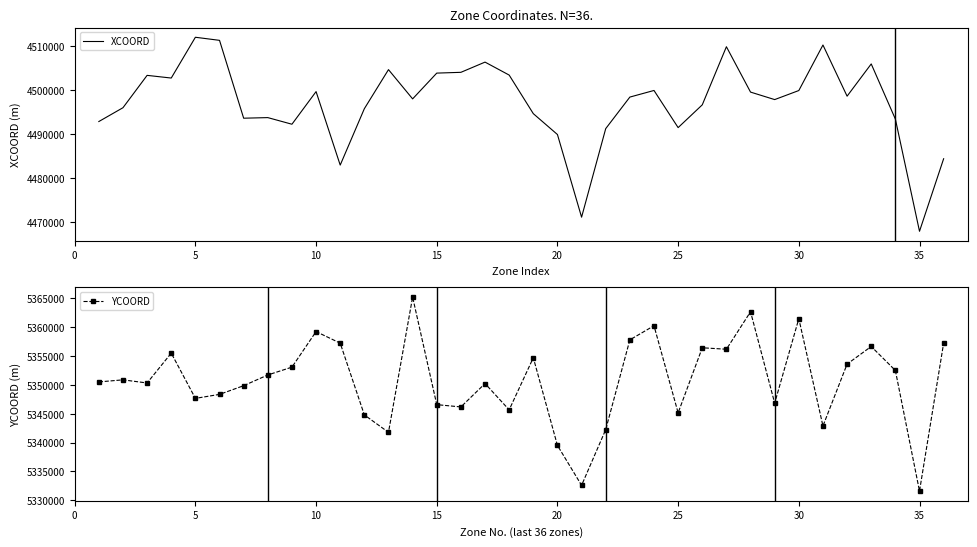

What are all the series names shown in the legend?

XCOORD, YCOORD